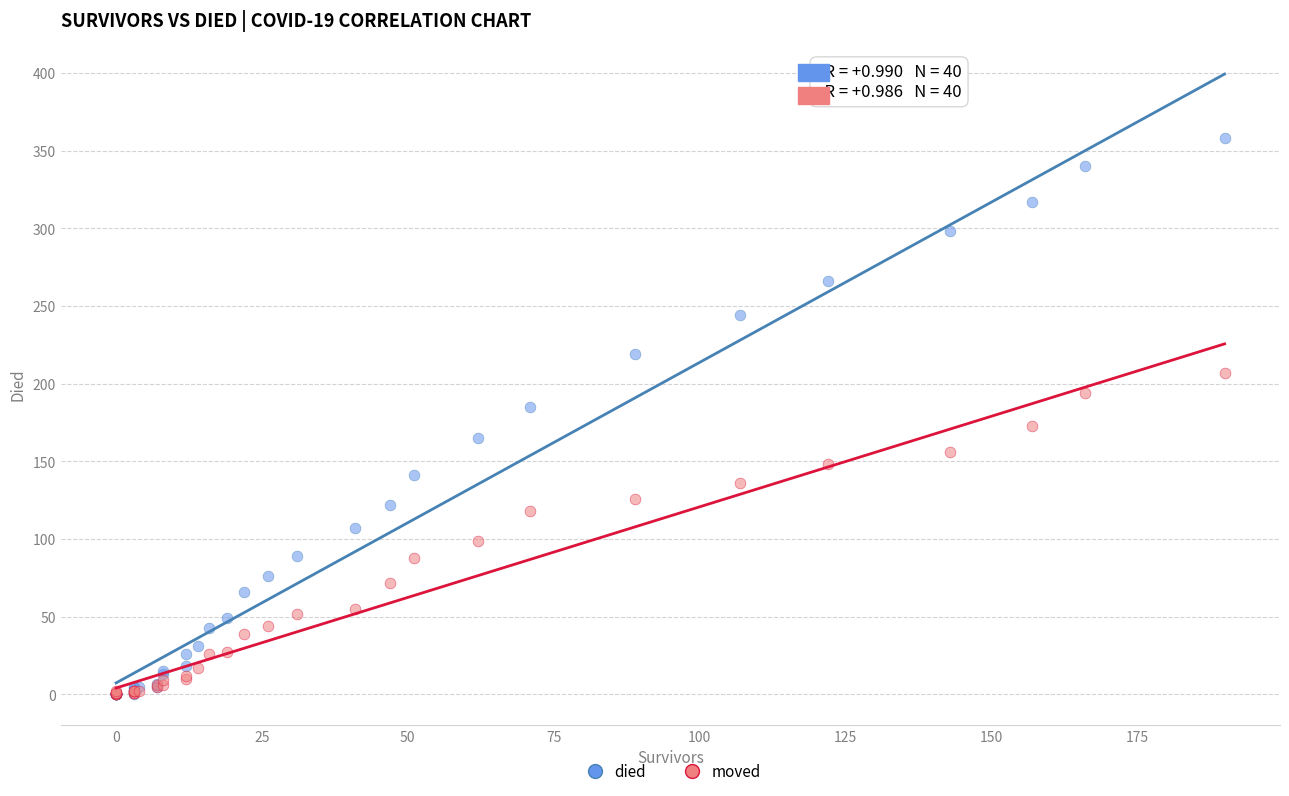

What are all the series names shown in the legend?

died, moved